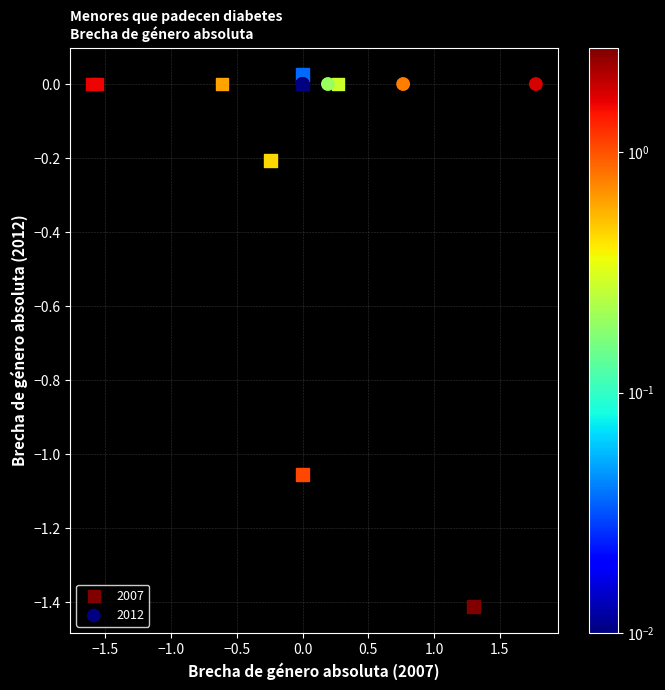

Which series reaches the minimum Y coordinate?

2007